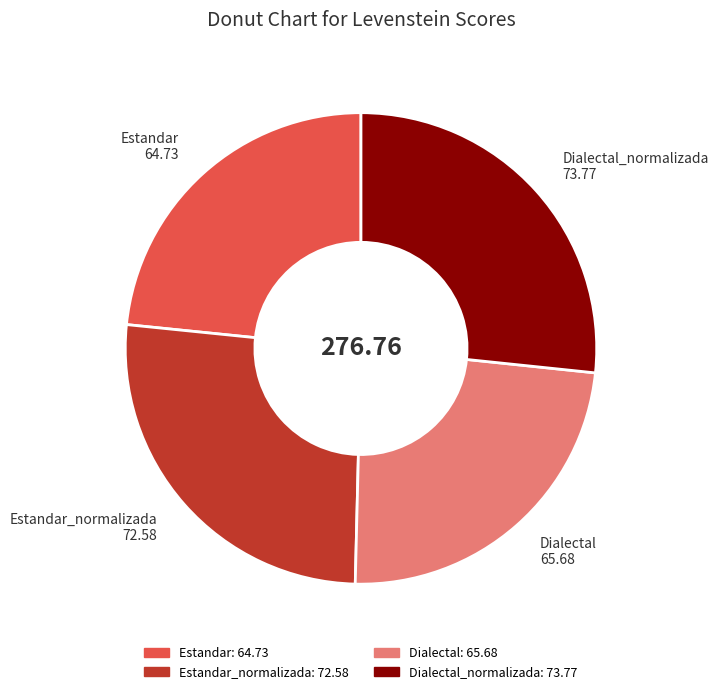

Does Estandar_normalizada: 72.58 represent more than half of the total?

No